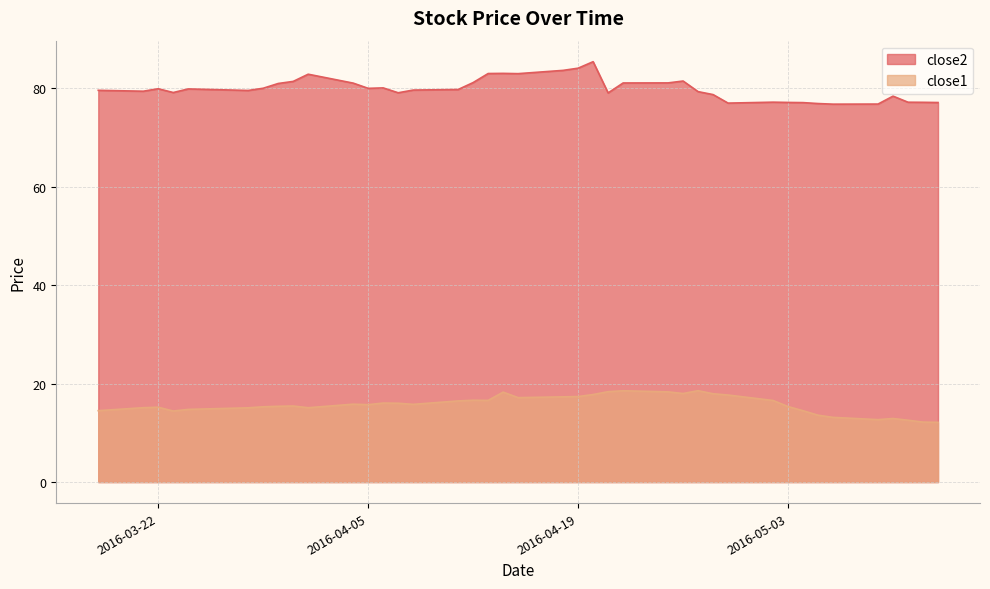

How many series are shown in this chart?

2